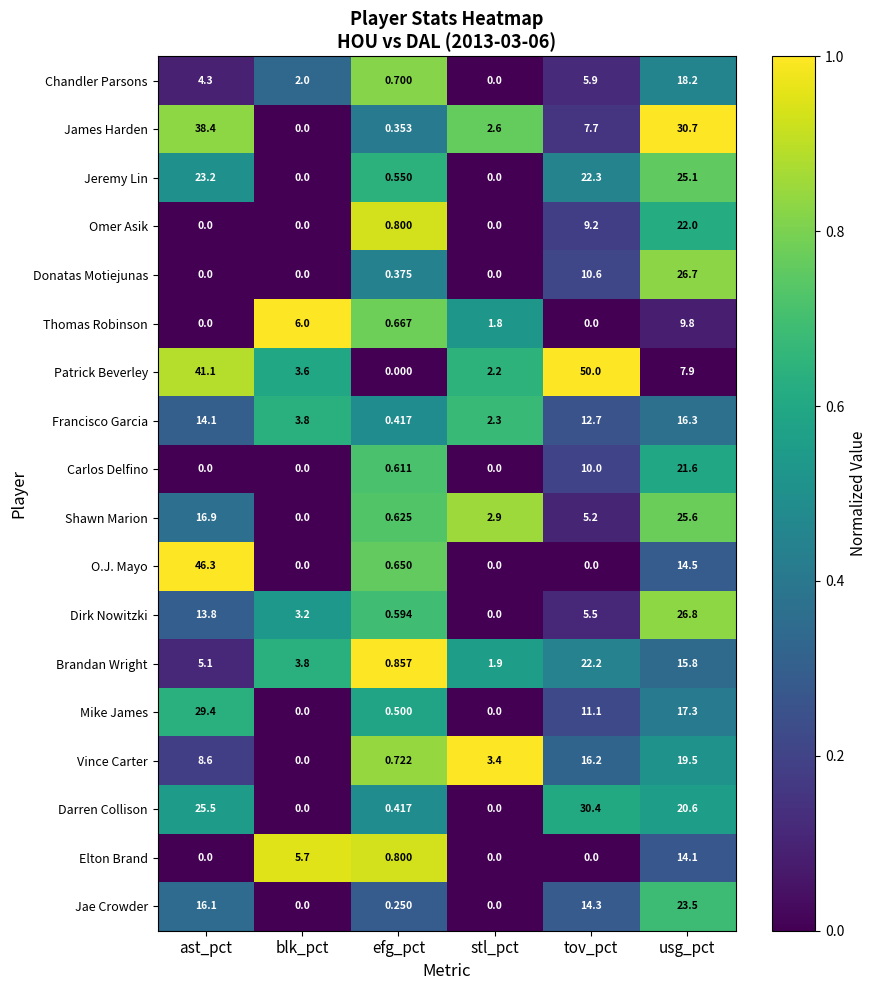

Which label corresponds to the largest value in the chart?

tov_pct